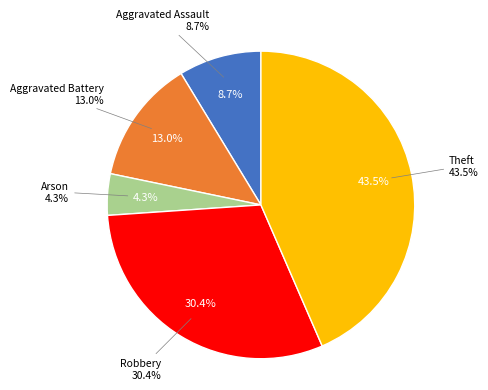

Which category has the biggest portion of the pie?

Theft